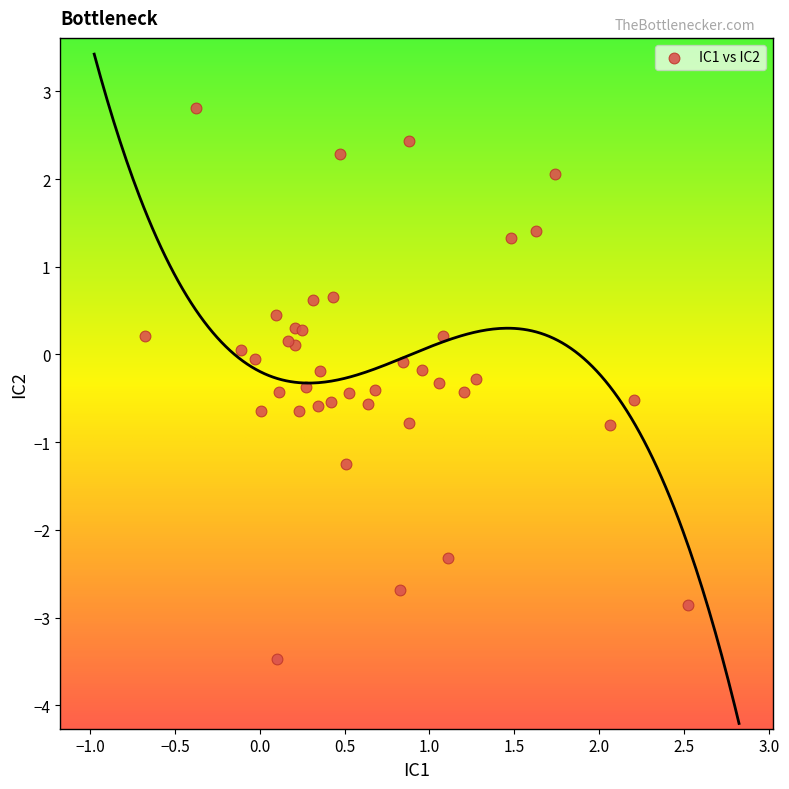

What is the range of X values (max minus min)?

3.2